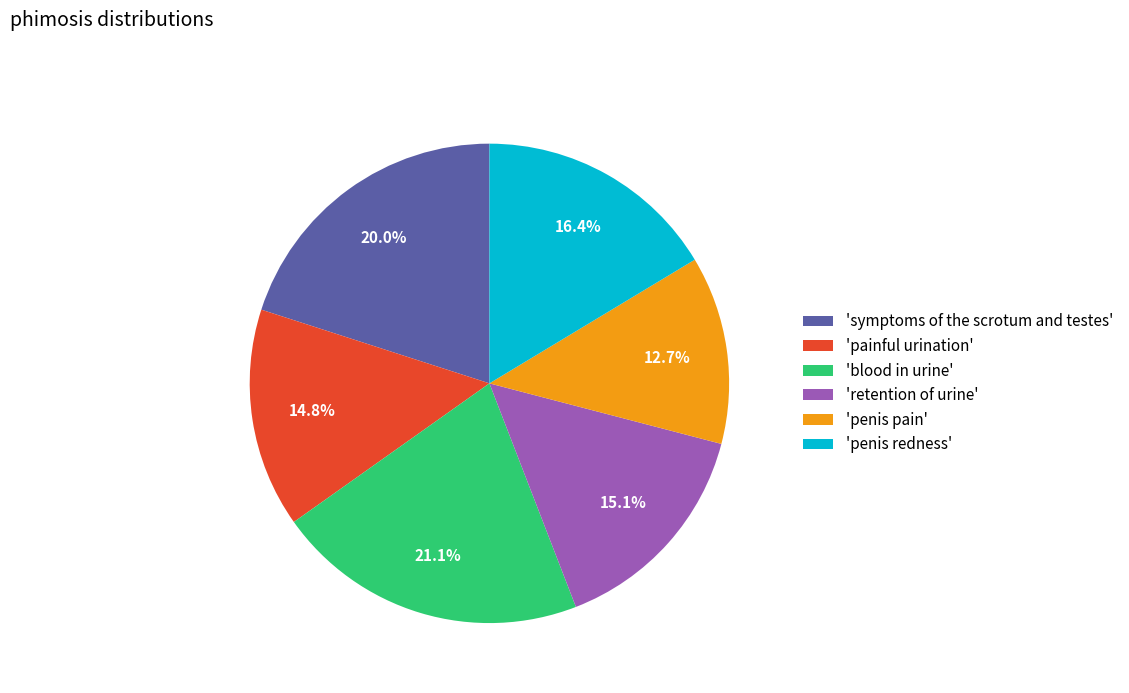

Which category has the smallest portion of the pie?

'penis pain'